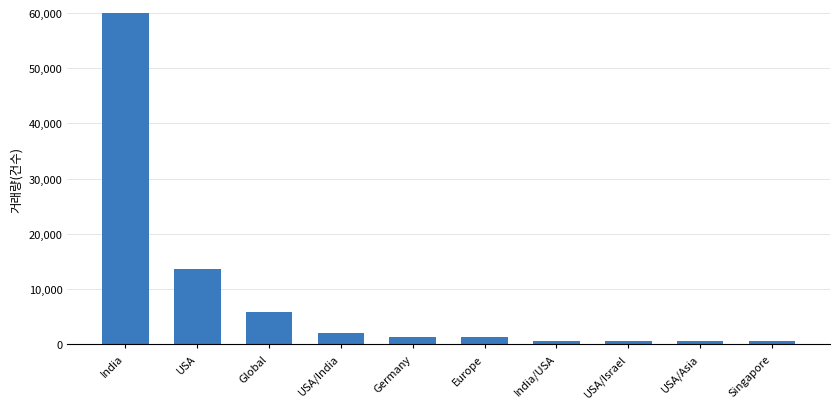

What is the change in value from Europe to USA/Israel?

-650